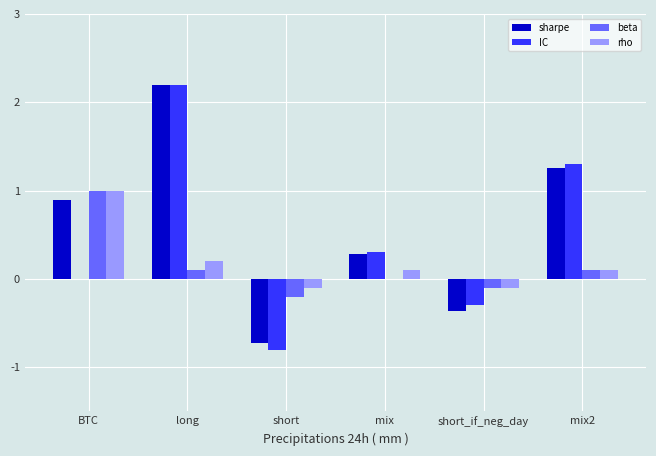

The rho series shows -0.1 at short_if_neg_day. True or false?

True